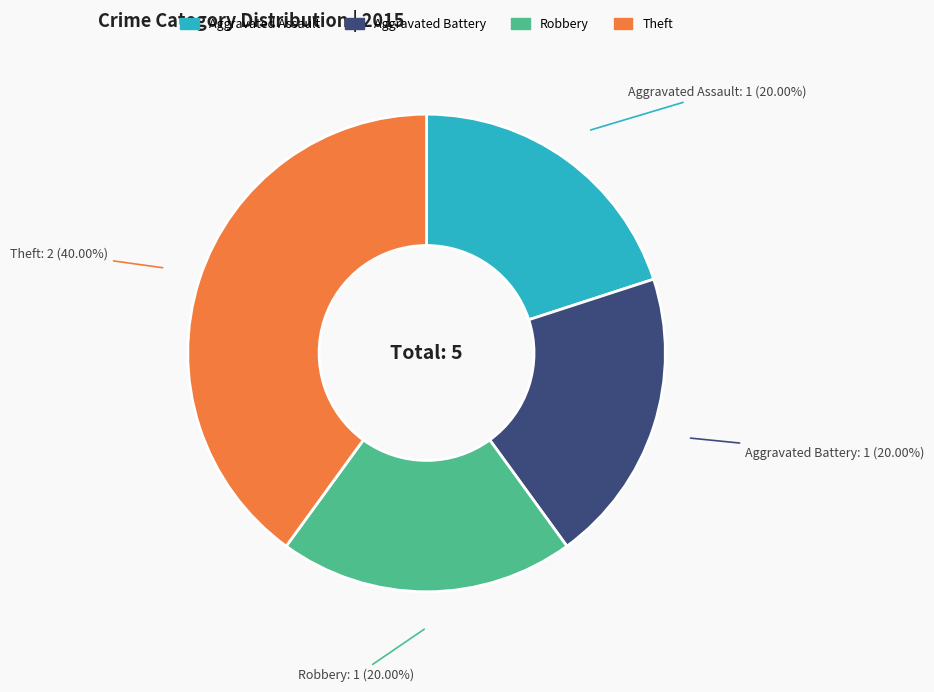

To the nearest percent, what portion does Robbery represent?

20%